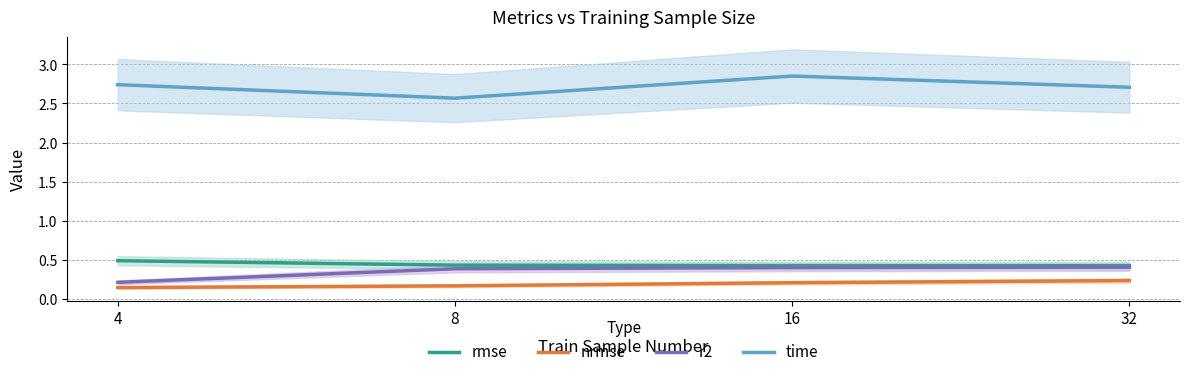

Rank the series at 4 from highest to lowest value.

time, rmse, r2, nrmse